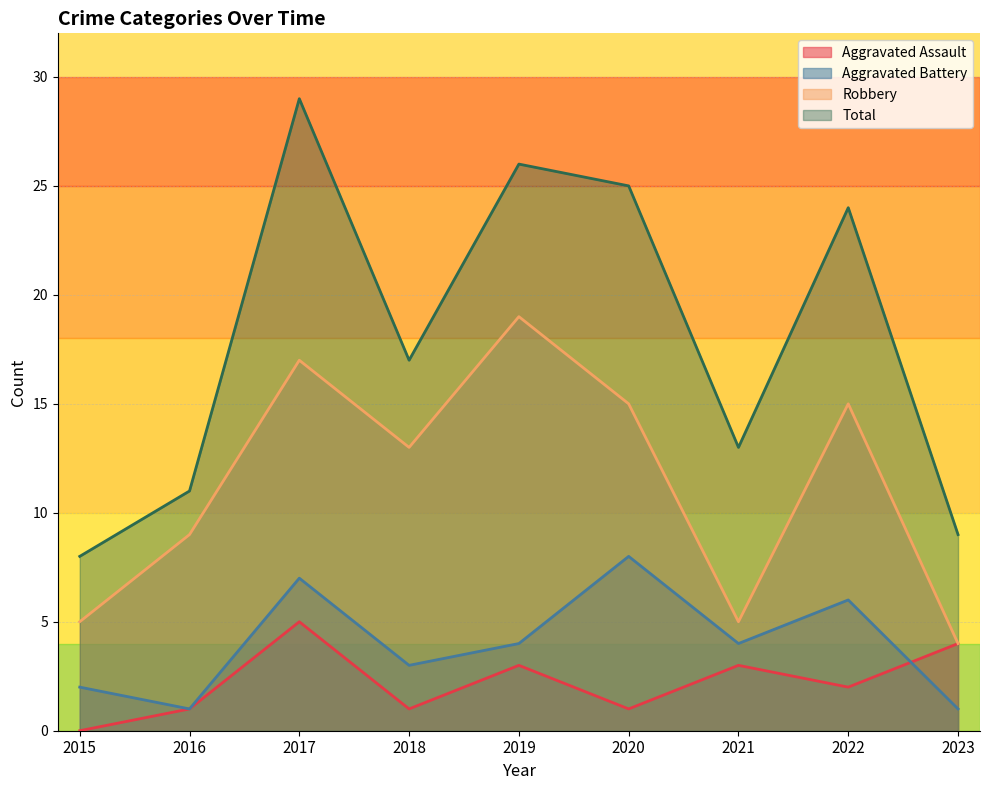

Which series changed the most between 2015 and 2018?

Total